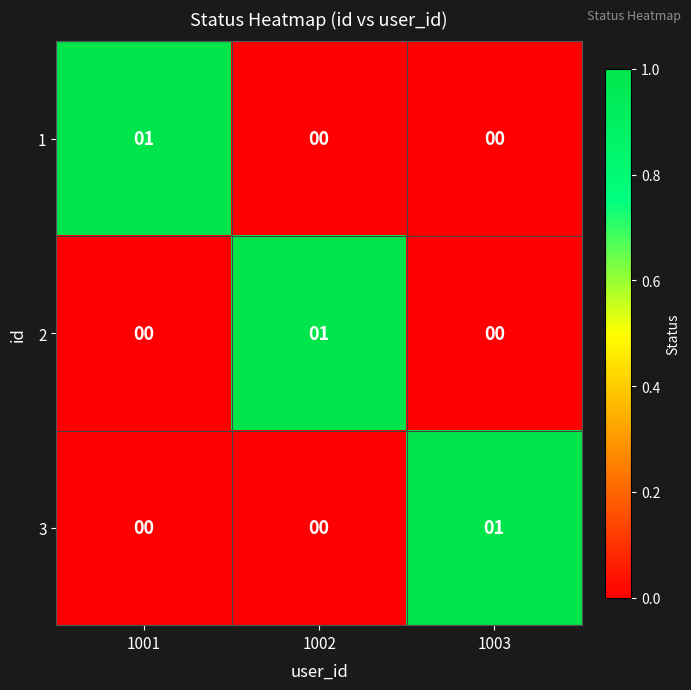

Count the 3 values in the range 0 to 1.

3